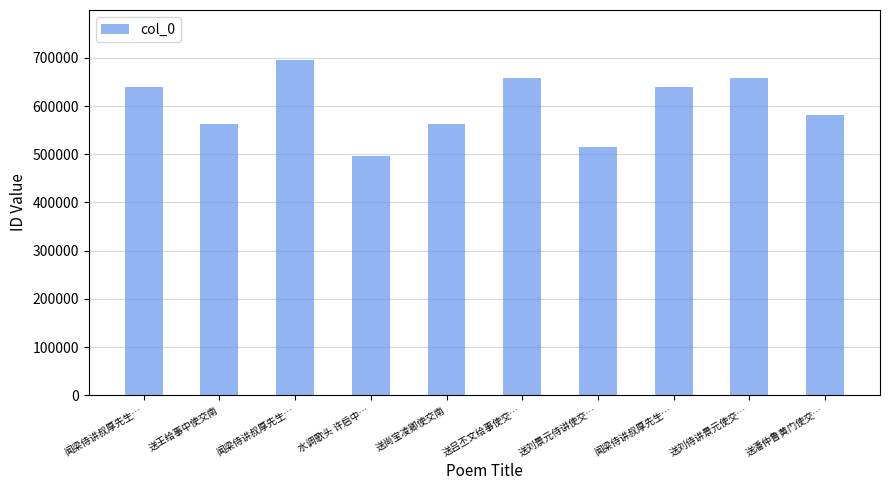

Reading right to left, extract all data points from this chart.

581043	658438	638705	514867	658439	562590	495573	695287	562595	638706